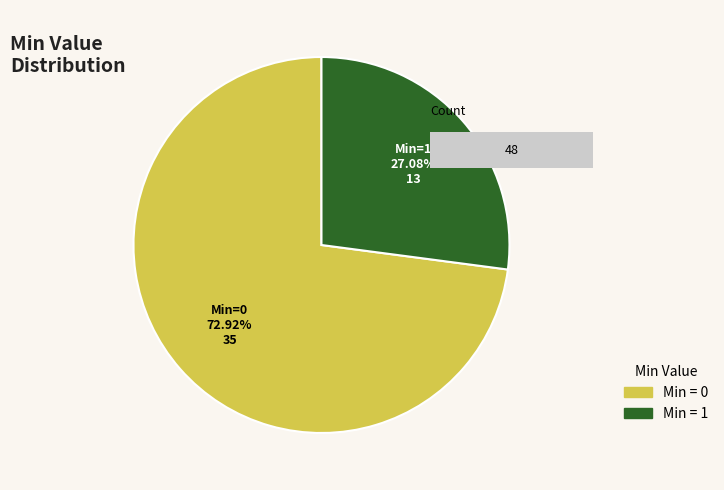

What percentage do 1 and 0 together represent?

100.0%